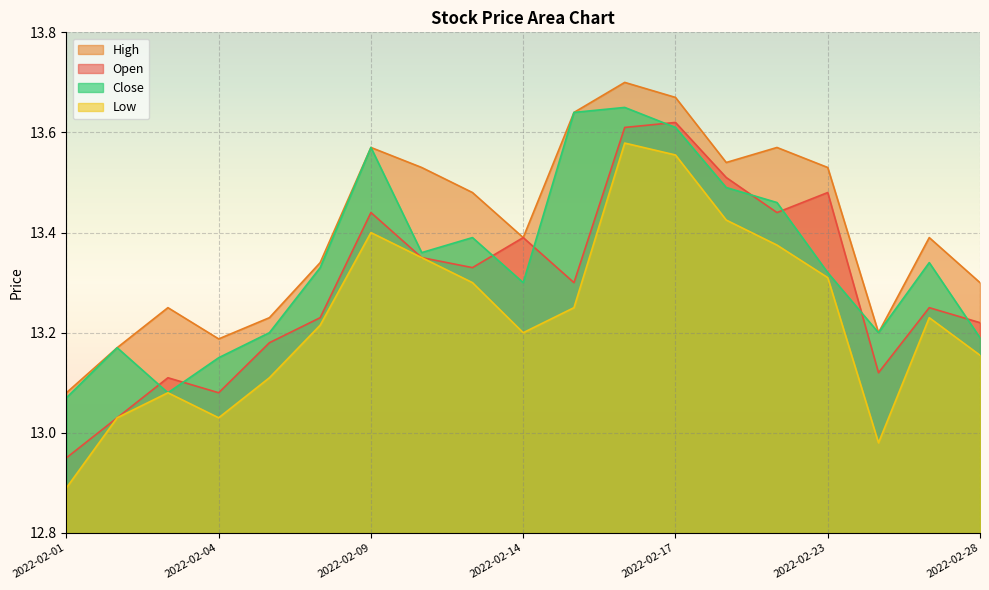

Is the value of High at 2022-02-07 greater than the value of Close at 2022-02-24?

Yes